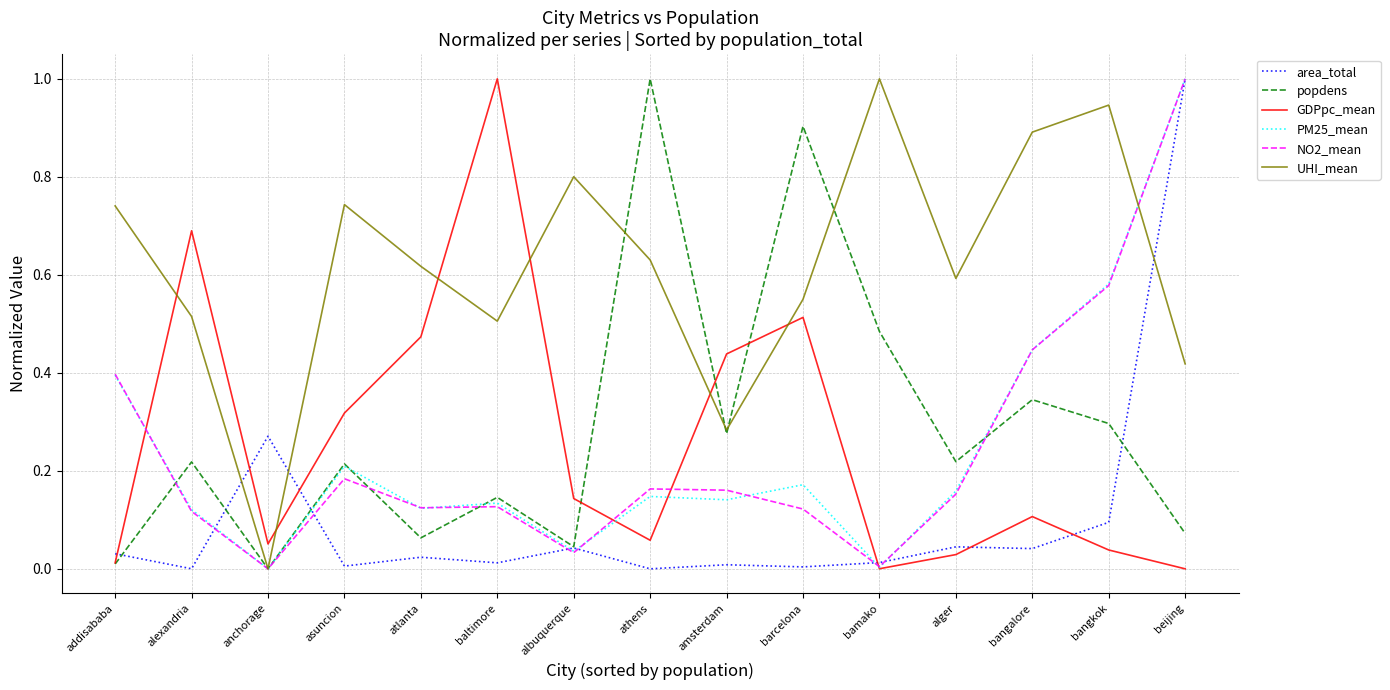

At which label does area_total reach its peak?

beijing